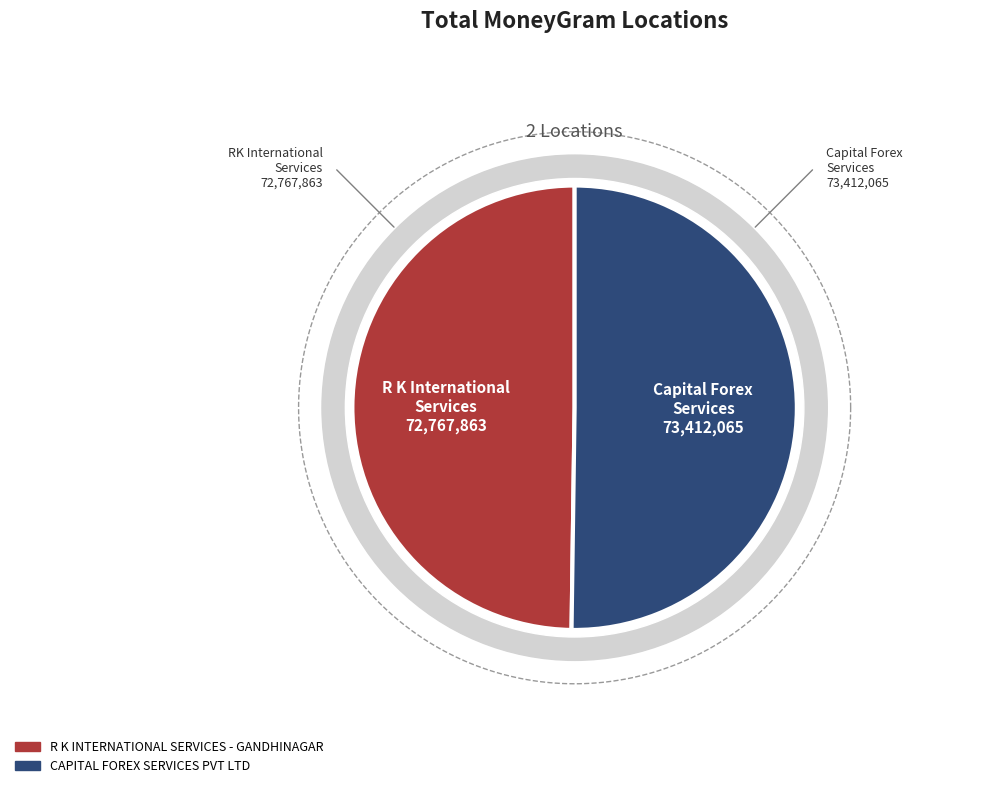

To the nearest percent, what is the average slice percentage?

50%